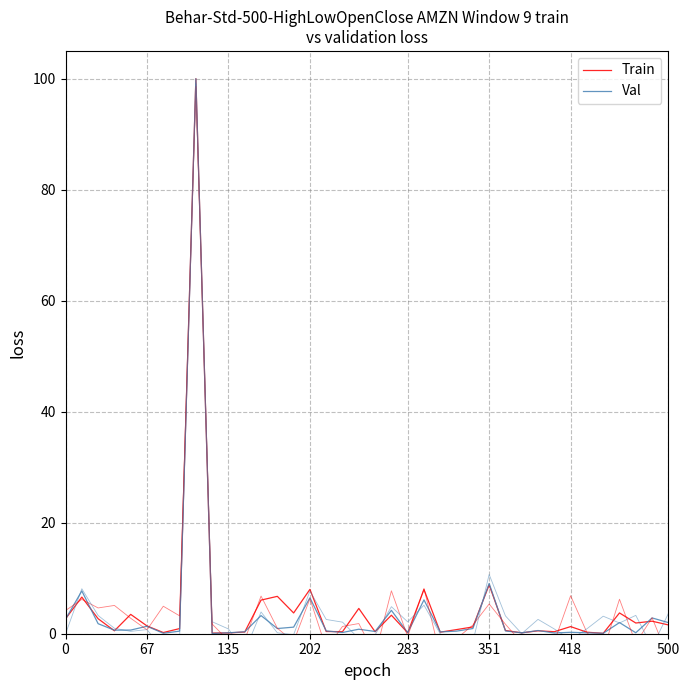

True or false: Val has a value of 0.9 at 29.

False